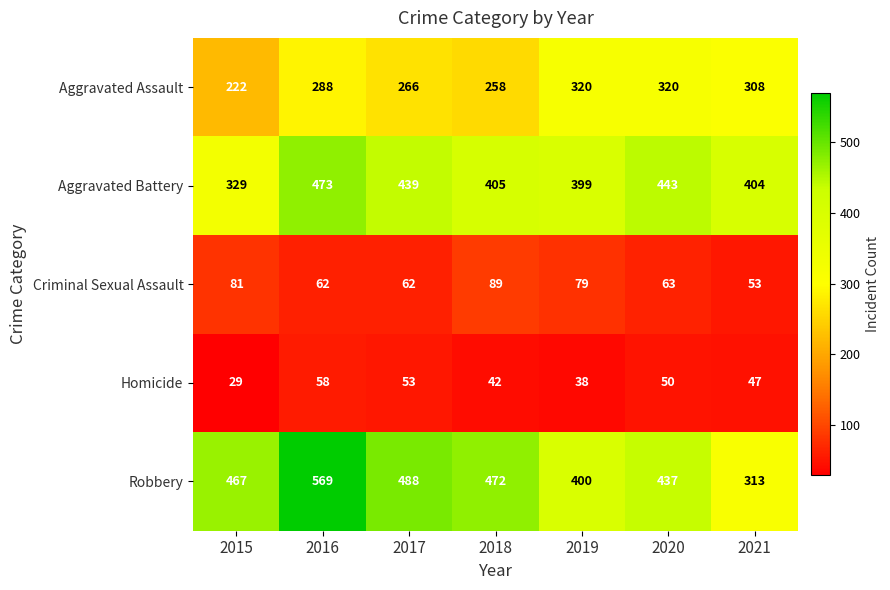

At which category does the chart reach its minimum across all series?

2015